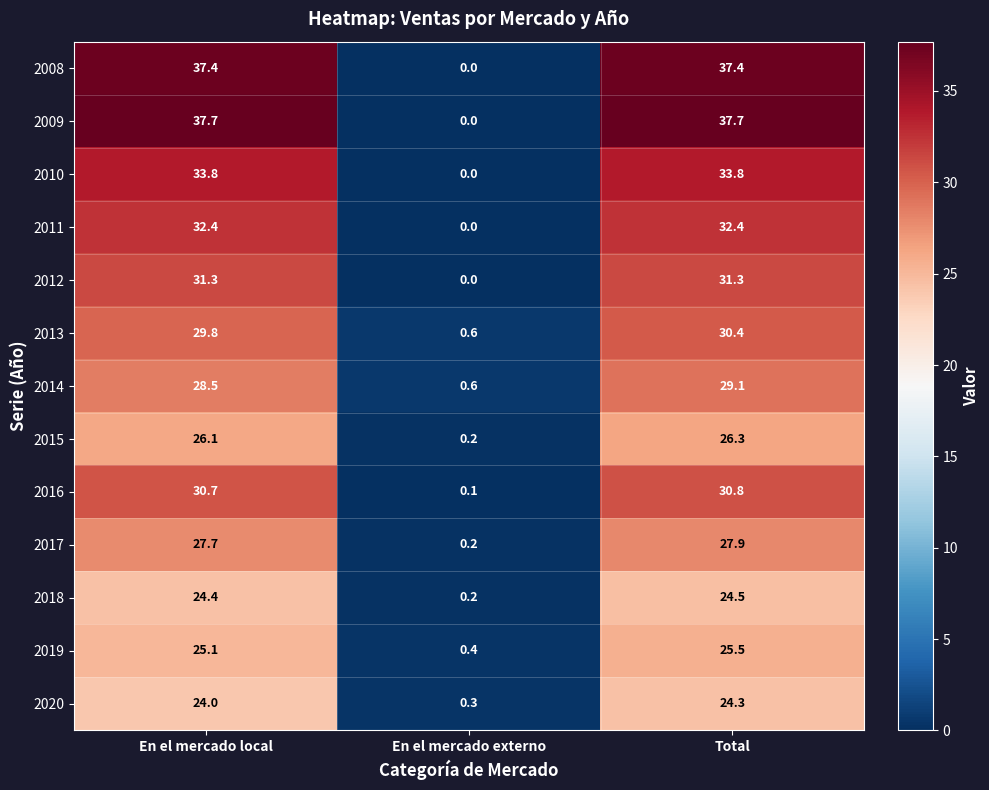

Rank the series by their maximum value, from lowest to highest.

2020, 2018, 2019, 2015, 2017, 2014, 2013, 2016, 2012, 2011, 2010, 2008, 2009